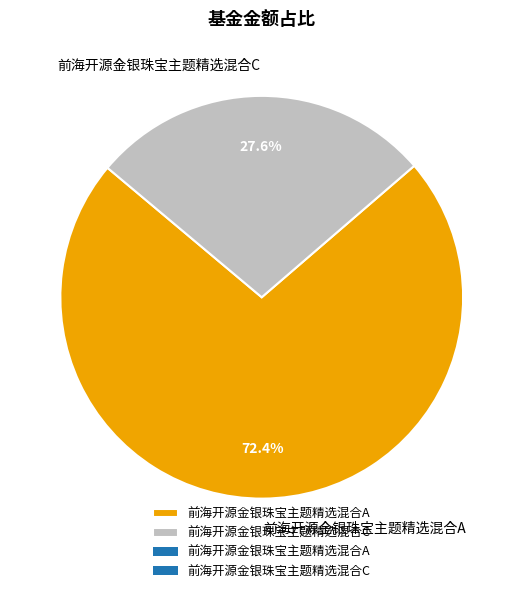

Between 前海开源金银珠宝主题精选混合C and 前海开源金银珠宝主题精选混合A, which is larger?

前海开源金银珠宝主题精选混合A